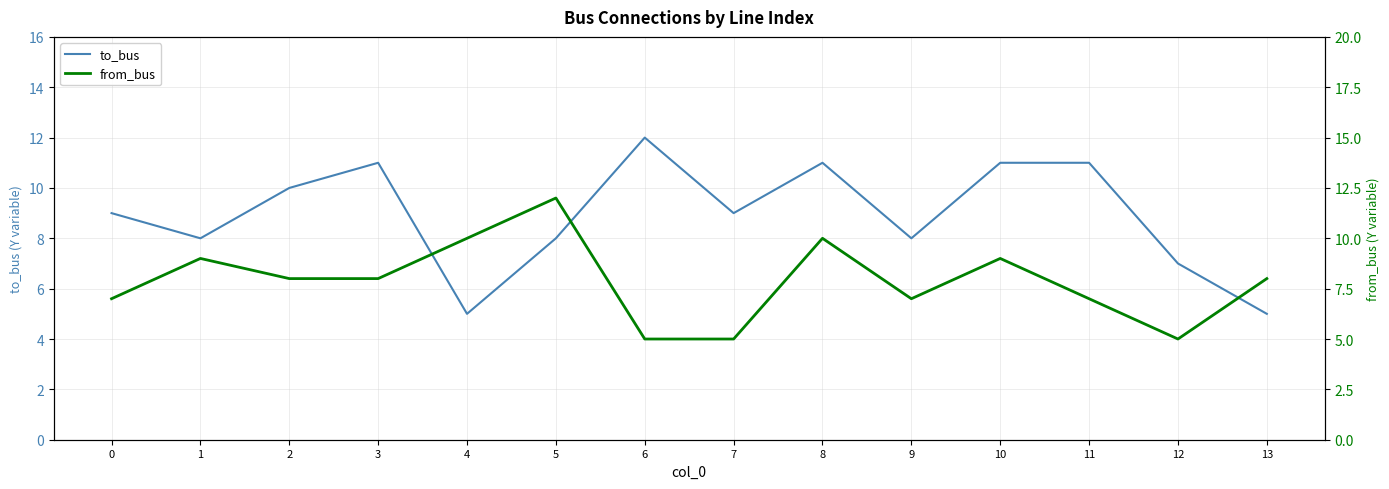

Count the to_bus values in the range 8 to 11.

10